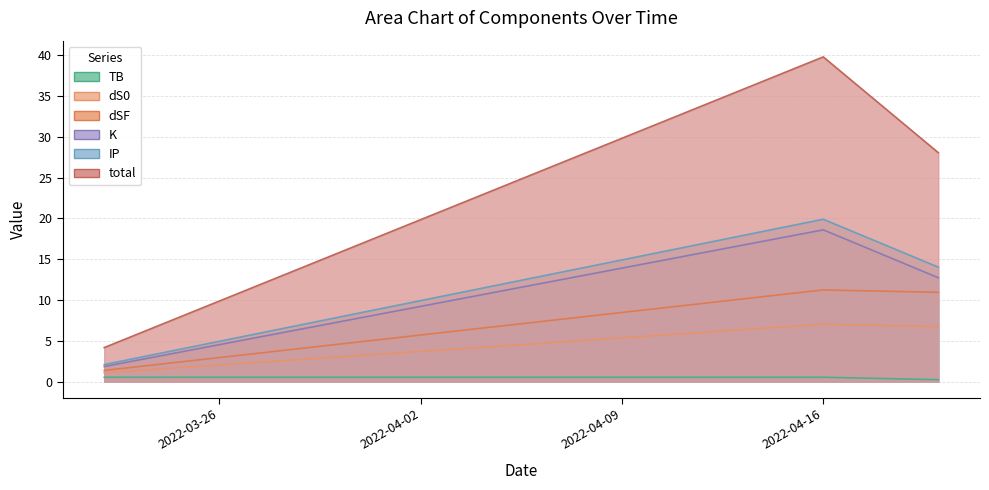

What is the sum of all TB values?

1.3